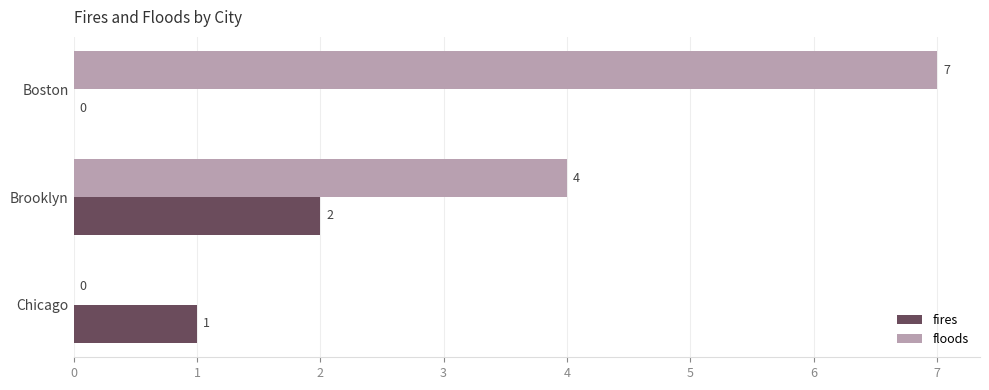

Which category has the highest value across all series?

Boston